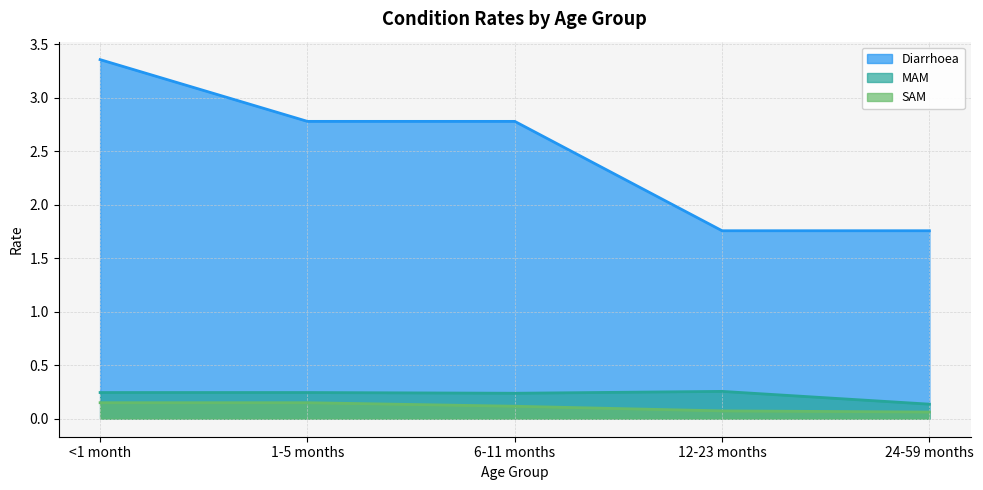

Reading left to right, transcribe all the data shown in this chart.

Diarrhoea: 3.4	2.8	2.8	1.8	1.8
MAM: 0.2	0.2	0.2	0.3	0.1
SAM: 0.2	0.2	0.1	0.1	0.1